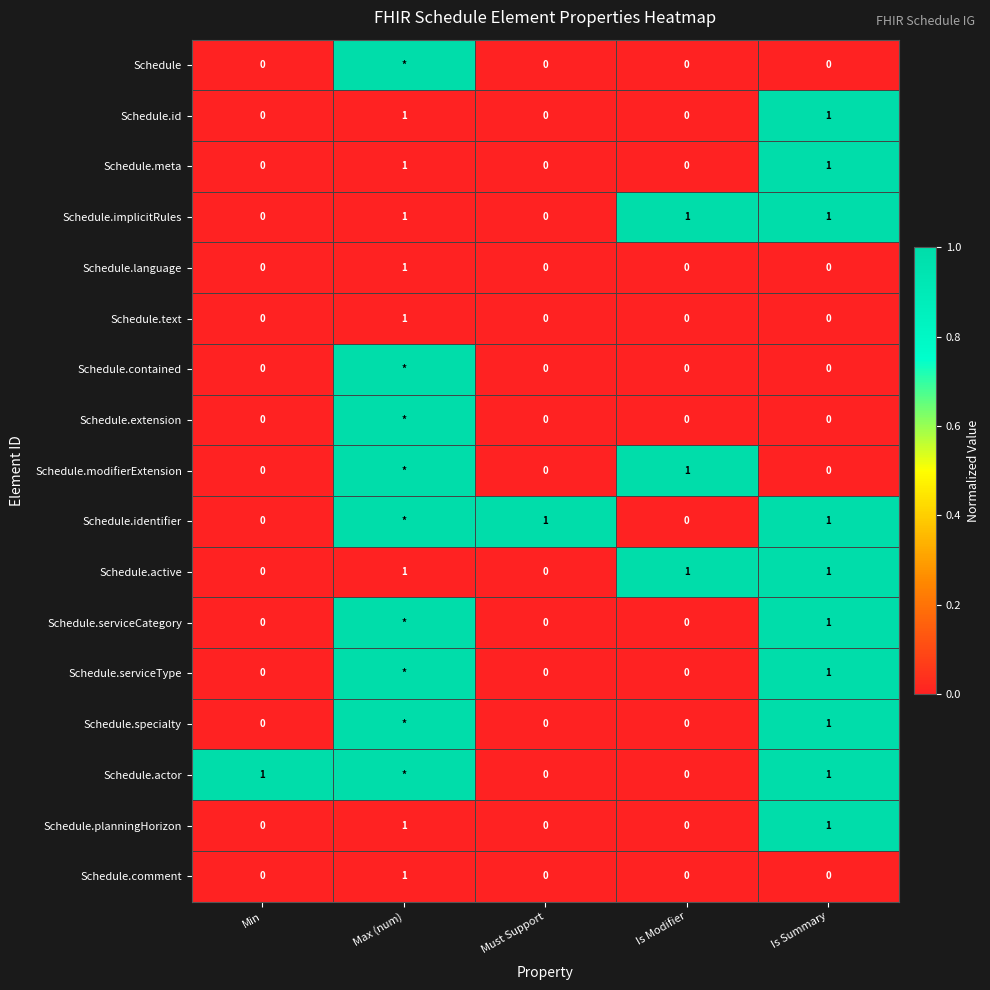

The value of Schedule.id at Is Summary is 1. True or false?

True